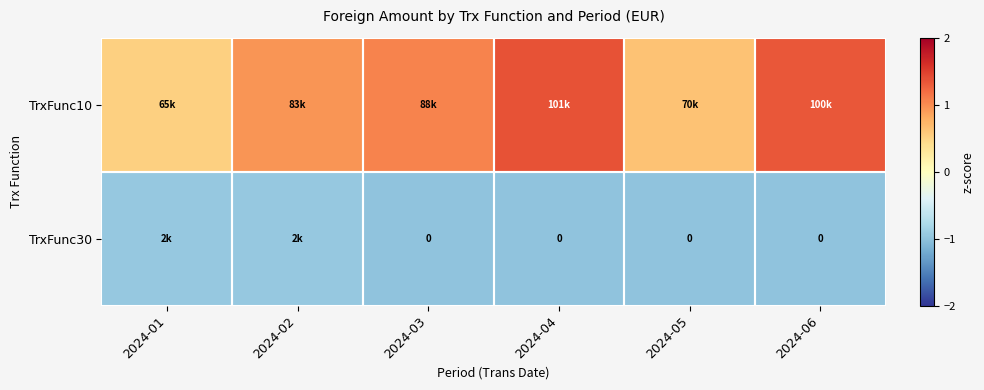

Is it true that TrxFunc10 equals 1.4 at 2024-04?

True